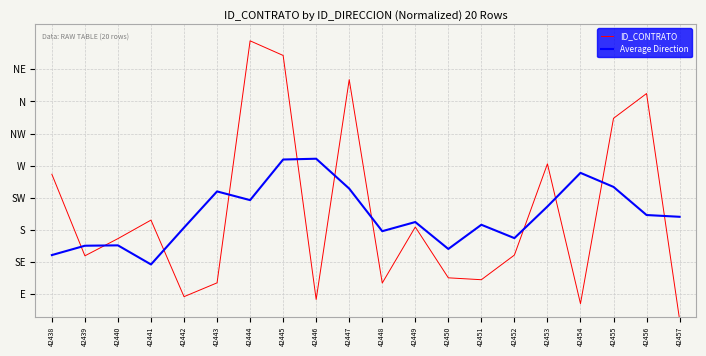

At which category does ID_CONTRATO reach its first local peak?

42441